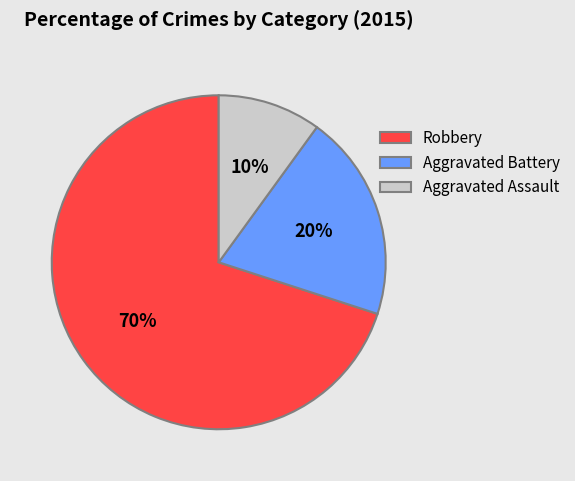

True or false: Aggravated Battery accounts for 27% of the total.

False